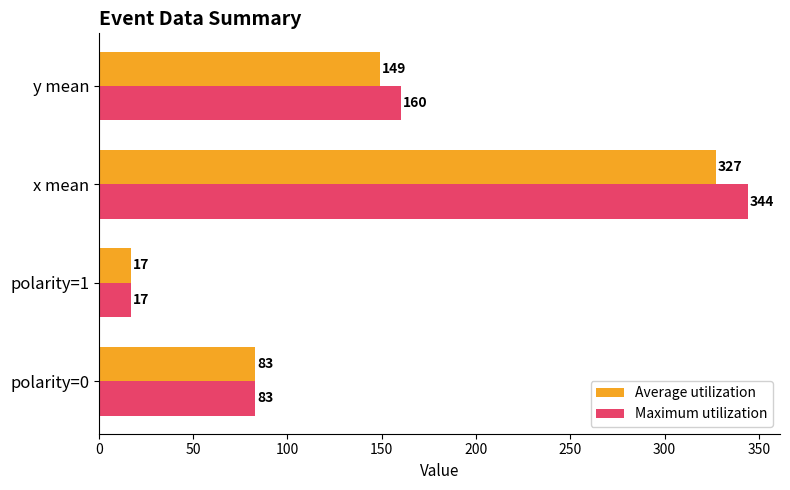

What is the average value of the Maximum utilization series?

151